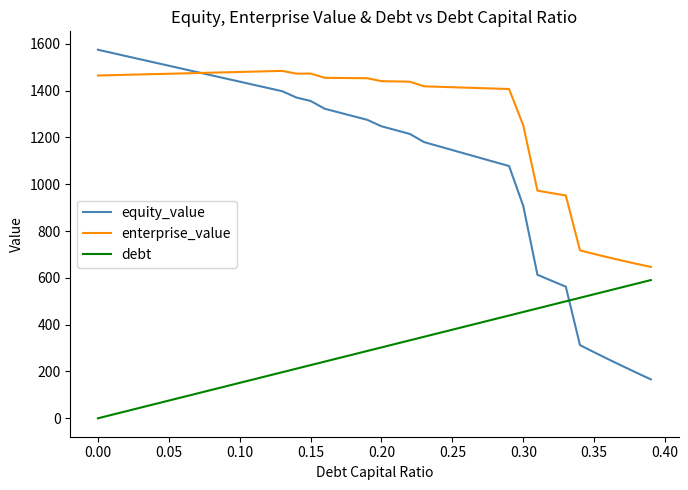

True or false: debt and enterprise_value cross at least once.

False